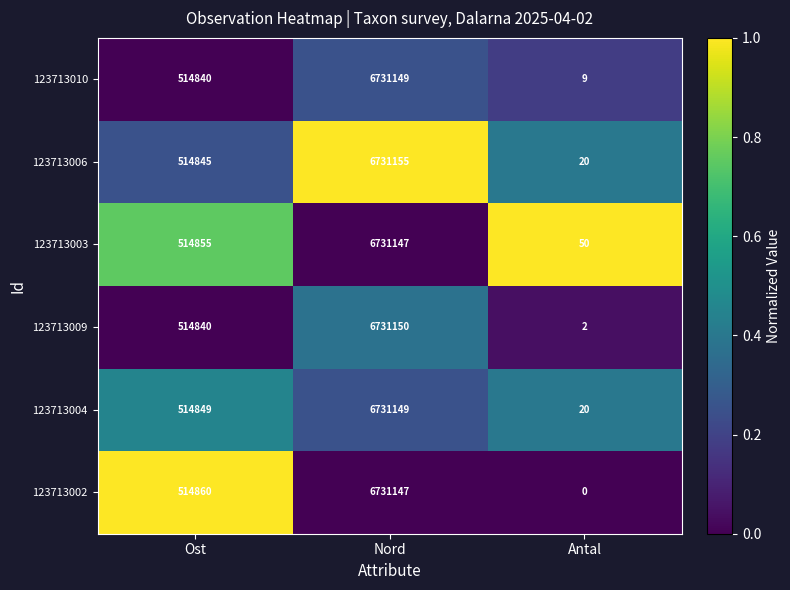

Is it true that 123713003 equals 514855 at Ost?

True